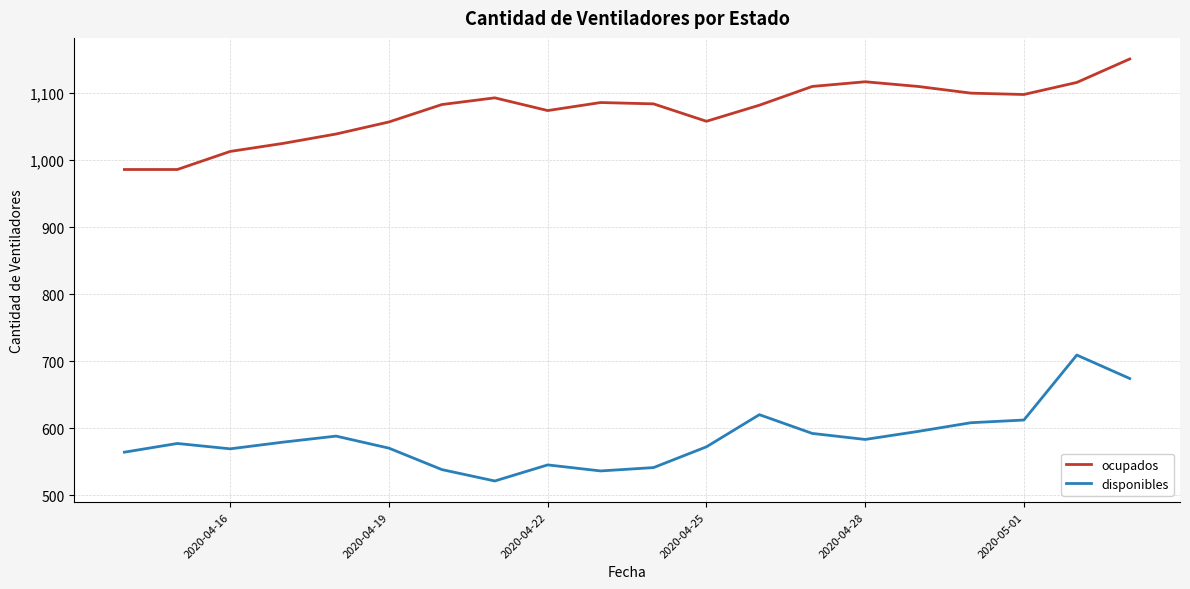

True or false: ocupados and disponibles intersect in this chart.

False